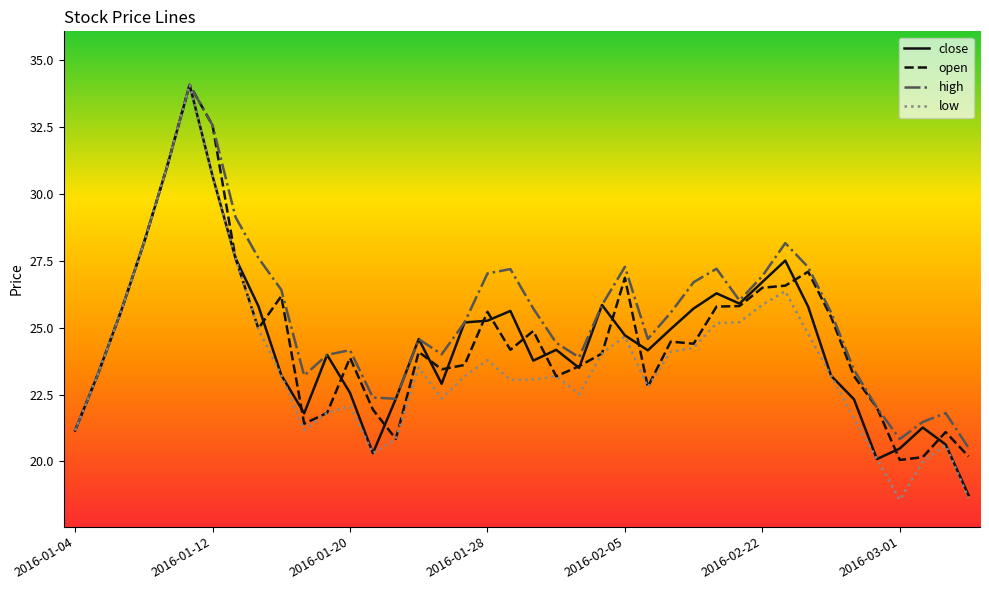

At how many categories does at least one series exceed 33?

1